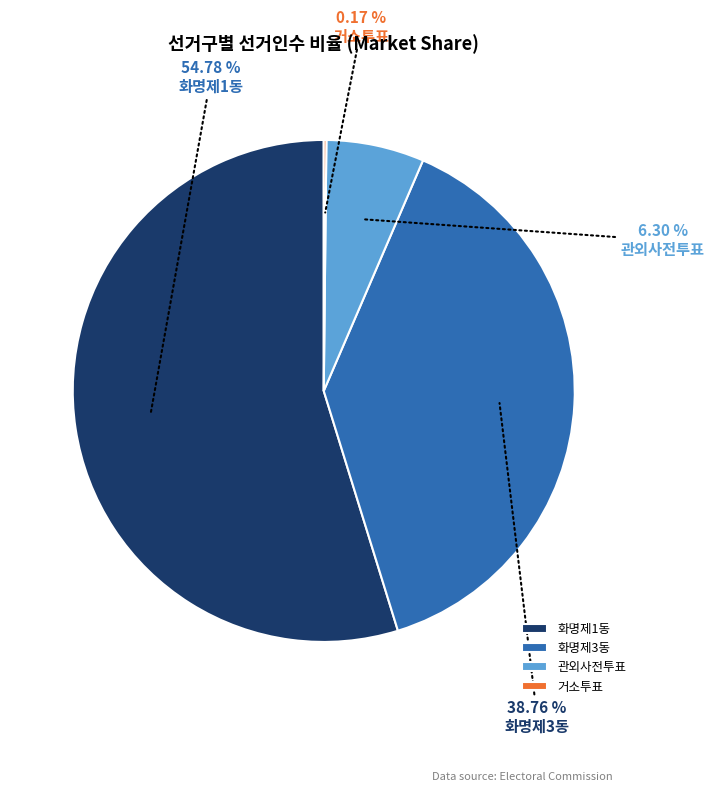

Does 화명제1동 represent more than half of the total?

Yes